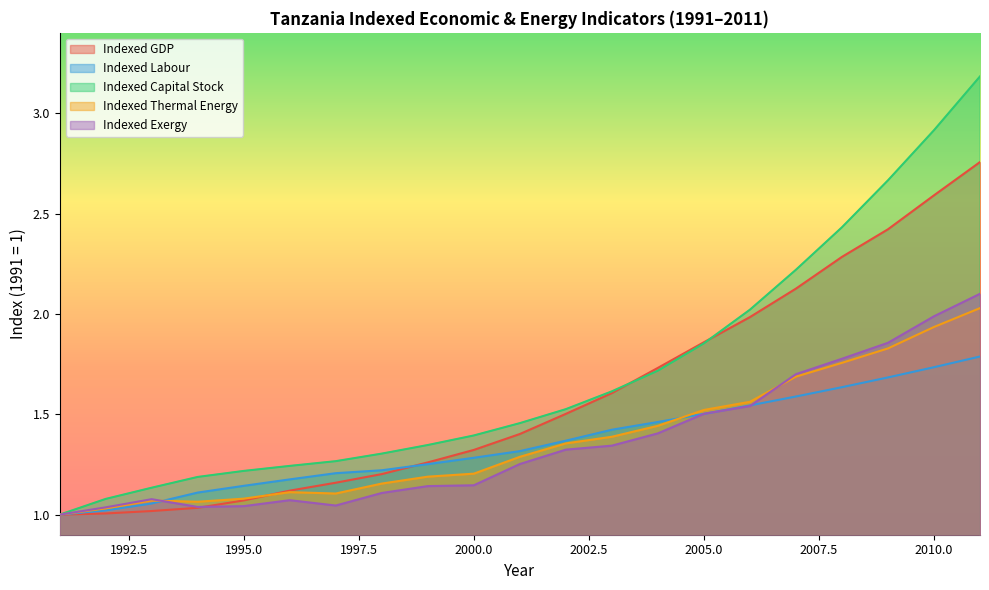

At which category is the sum across all series the highest?

2011